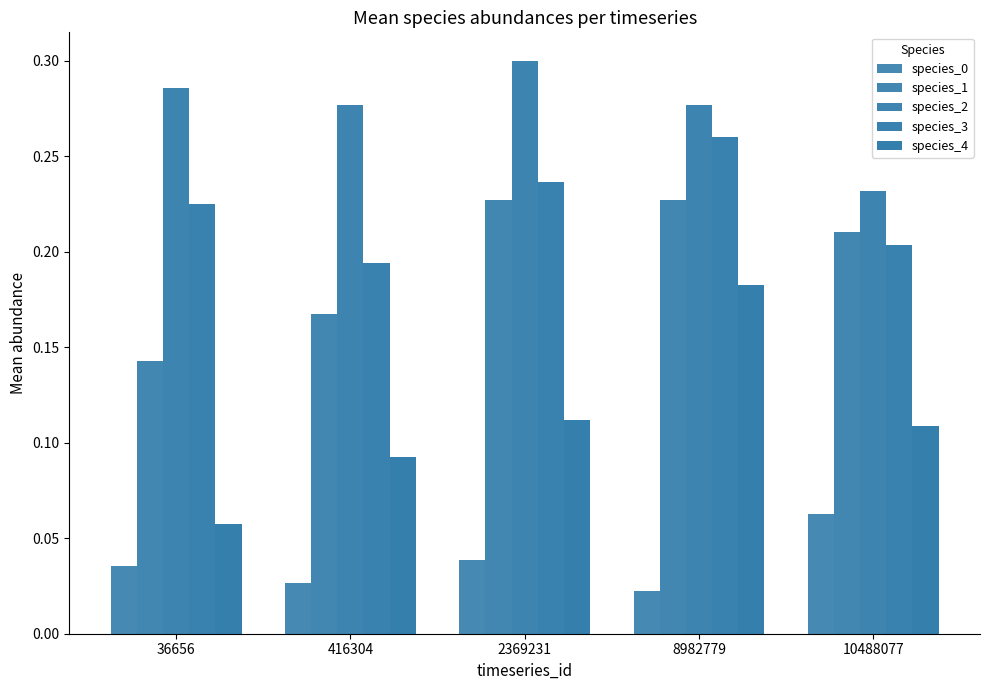

Reading left to right, list all the values displayed in this chart.

species_0: 0.0	0.0	0.0	0.0	0.1
species_1: 0.1	0.2	0.2	0.2	0.2
species_2: 0.3	0.3	0.3	0.3	0.2
species_3: 0.2	0.2	0.2	0.3	0.2
species_4: 0.1	0.1	0.1	0.2	0.1